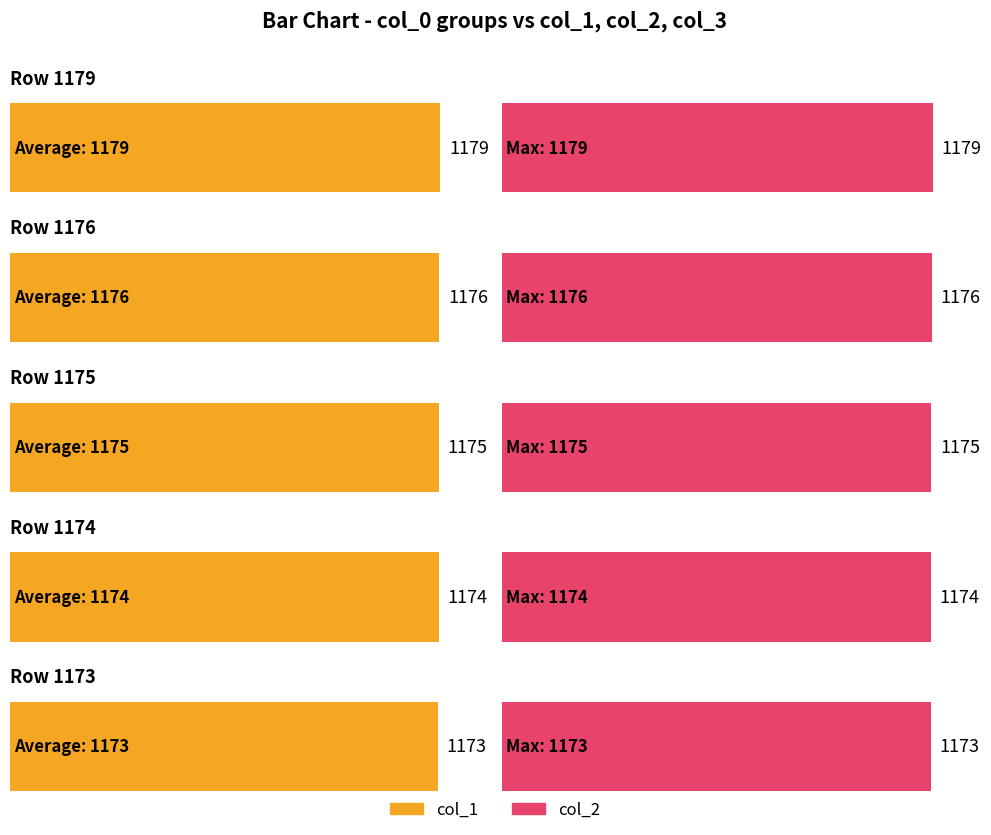

At which category is the sum across all series the highest?

1179